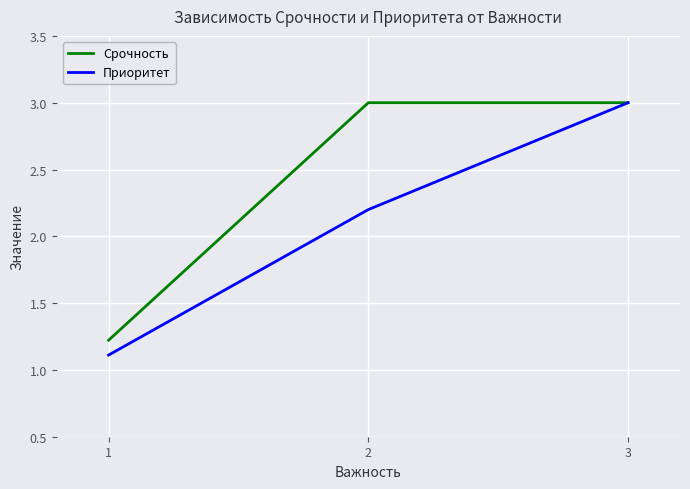

How many values in the Срочность series are below 3?

1